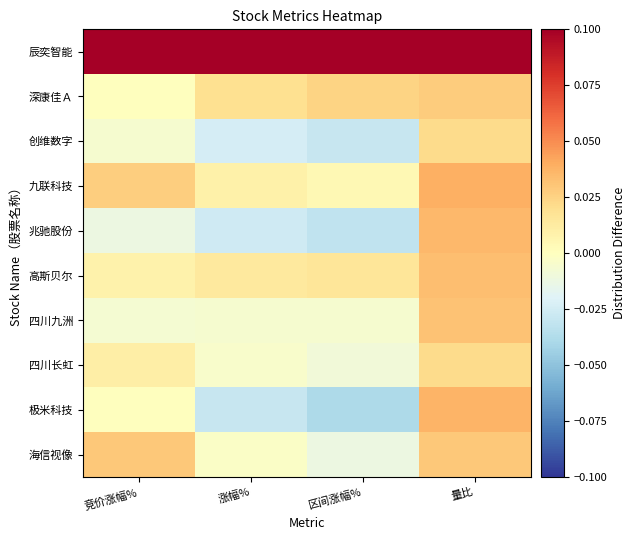

At which category is the sum across all series the highest?

量比